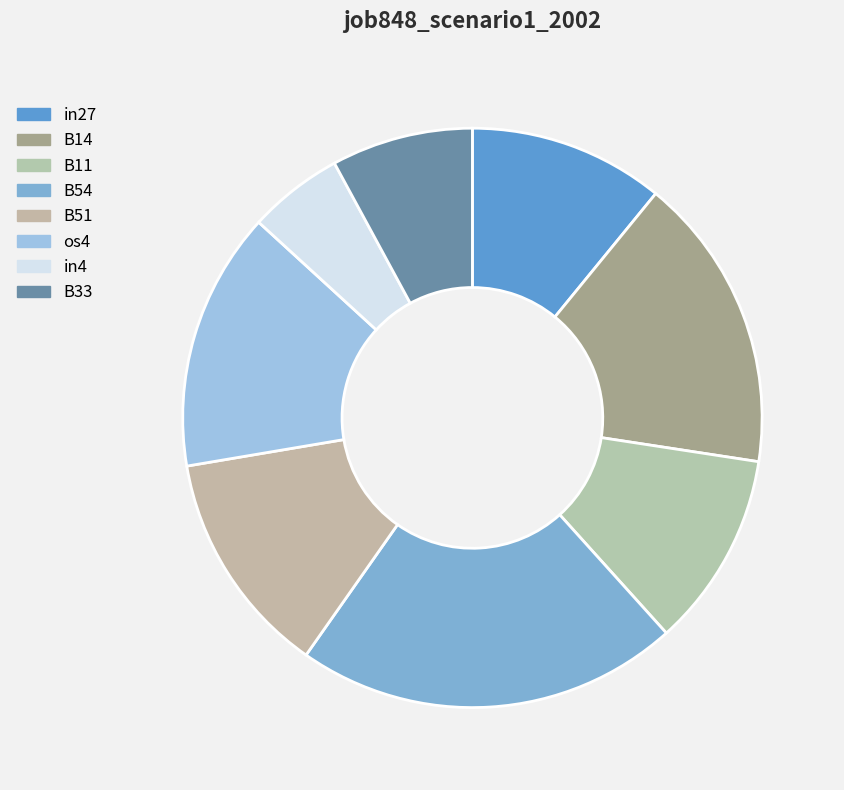

How many segments does this pie chart have?

8